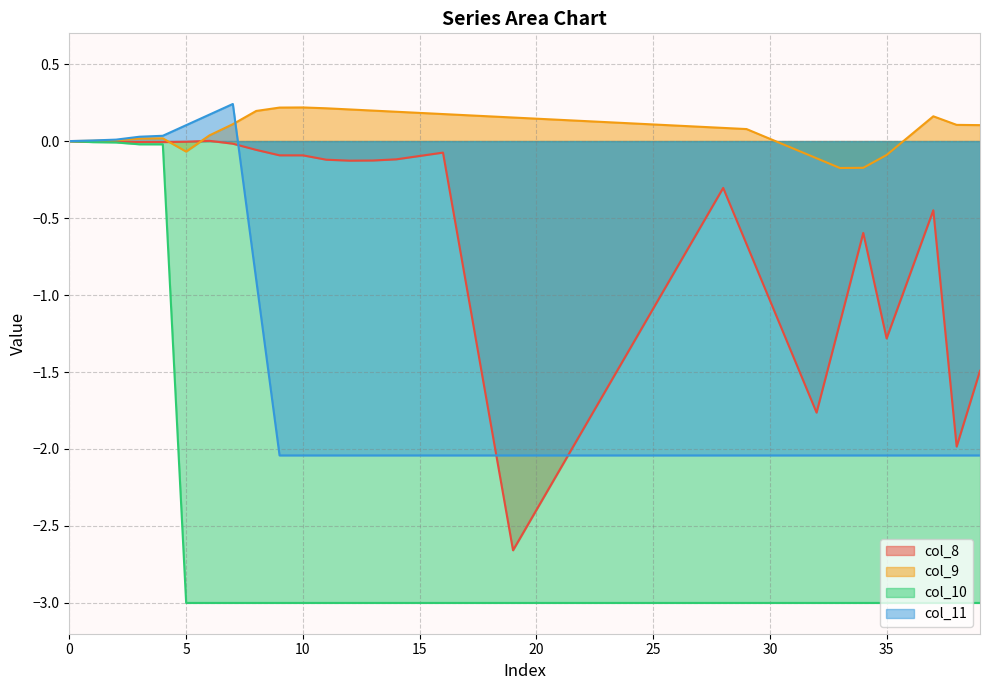

What is the value of the col_9 point at the 39th from the left?

0.1